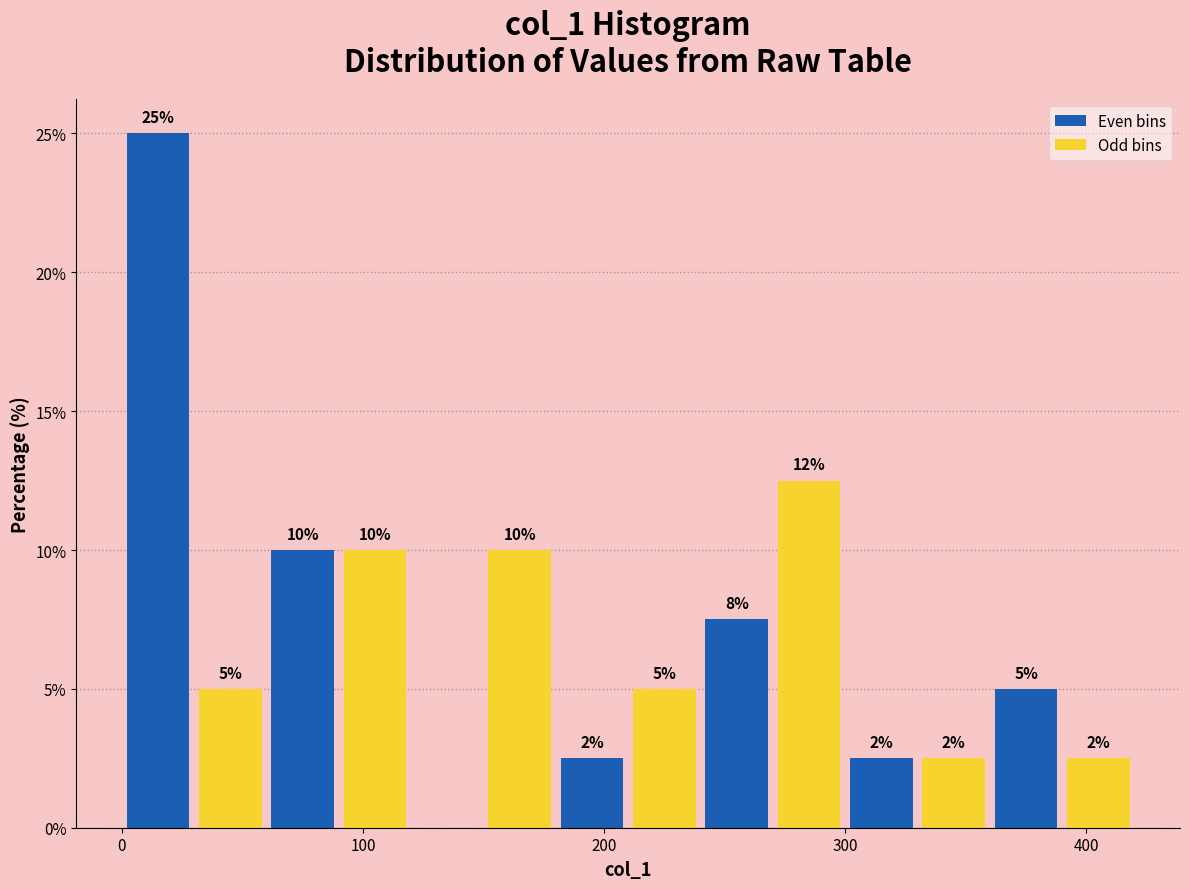

Around what value on the x-axis is the tallest bar? Give the approximate position of its centre, as read against the axis.

20